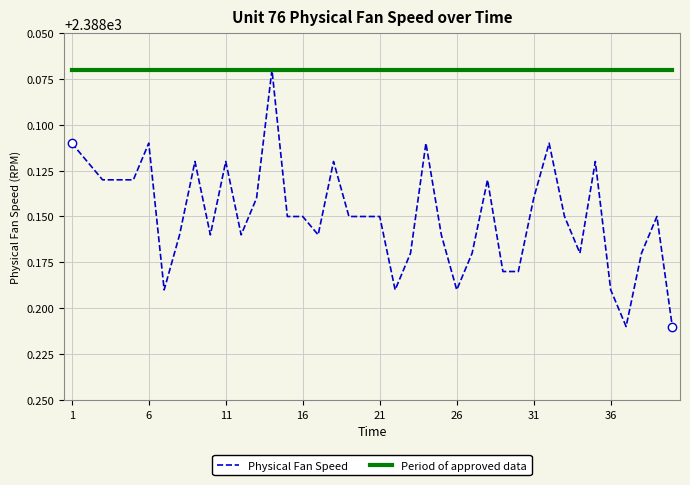

Which series has the largest range (max minus min)?

Physical Fan Speed